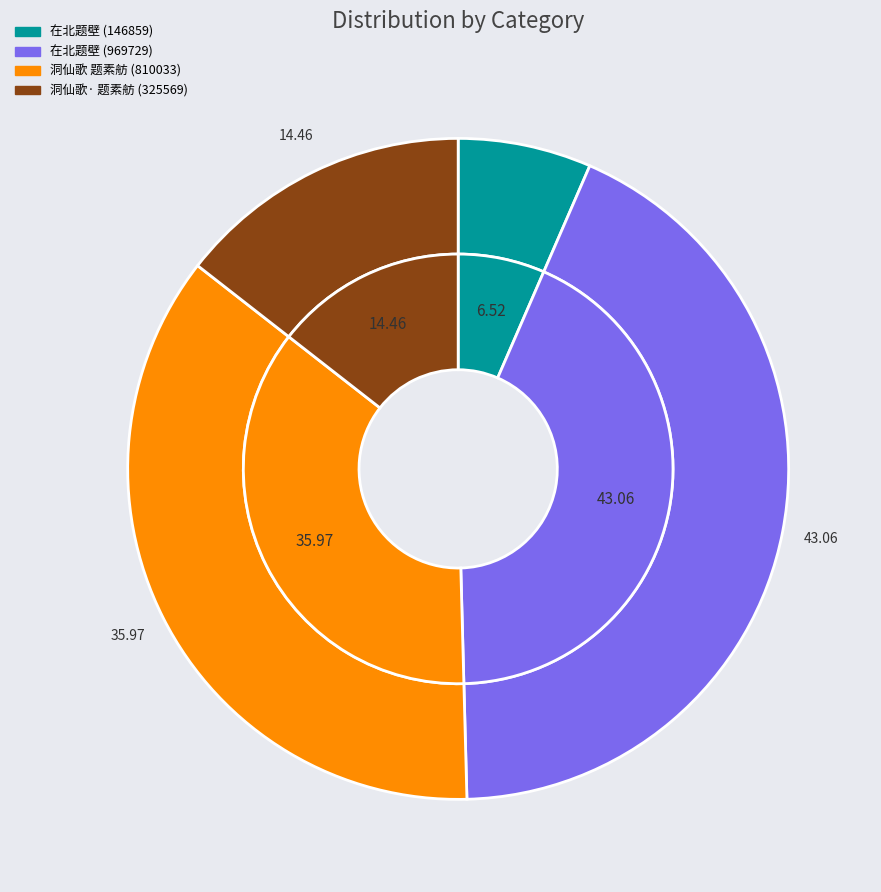

Is the sum of 在北题壁 and 洞仙歌·为黄砚北题素舫小影即送其之官山右 greater than half?

Yes